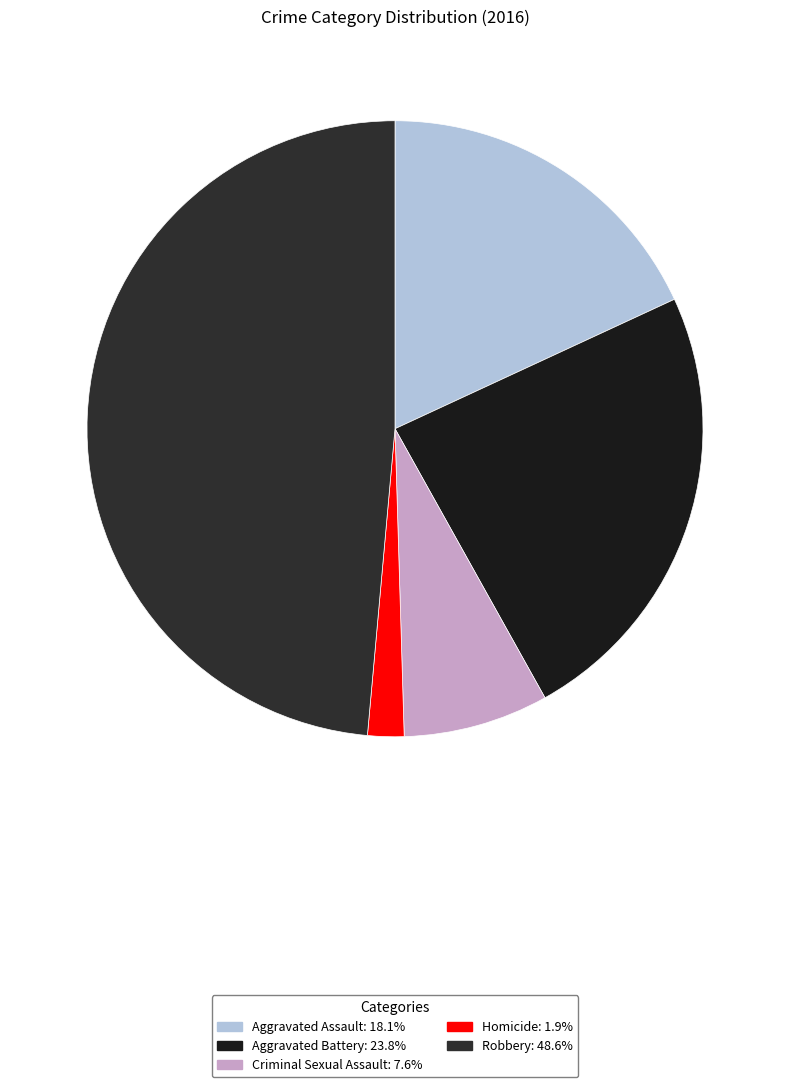

What is the largest slice in the pie chart?

Robbery